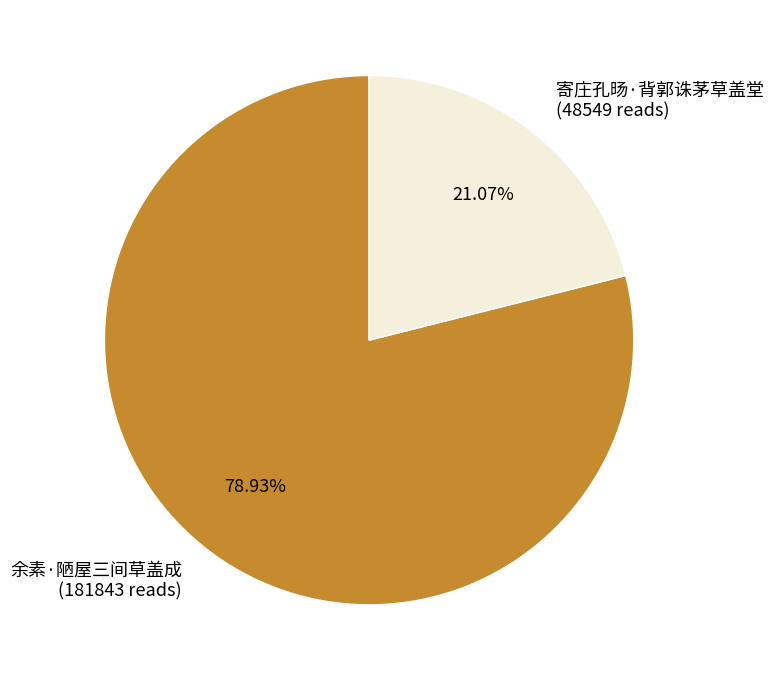

Count the number of slices in the pie.

2